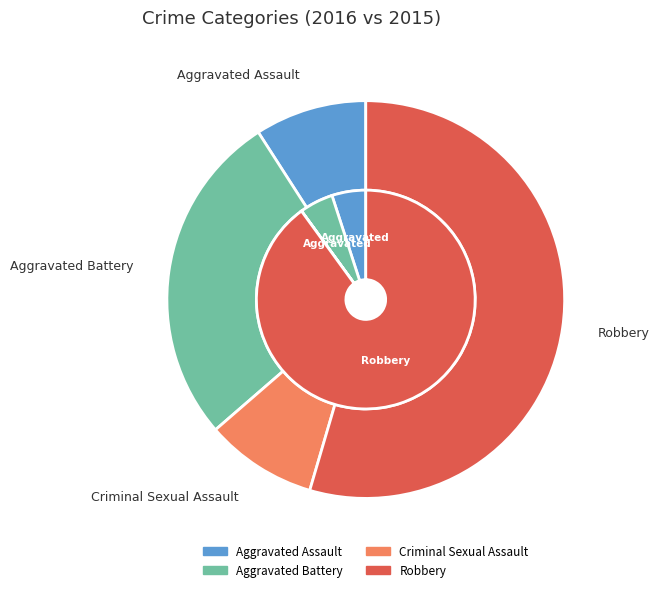

How many slices are in this pie chart?

4